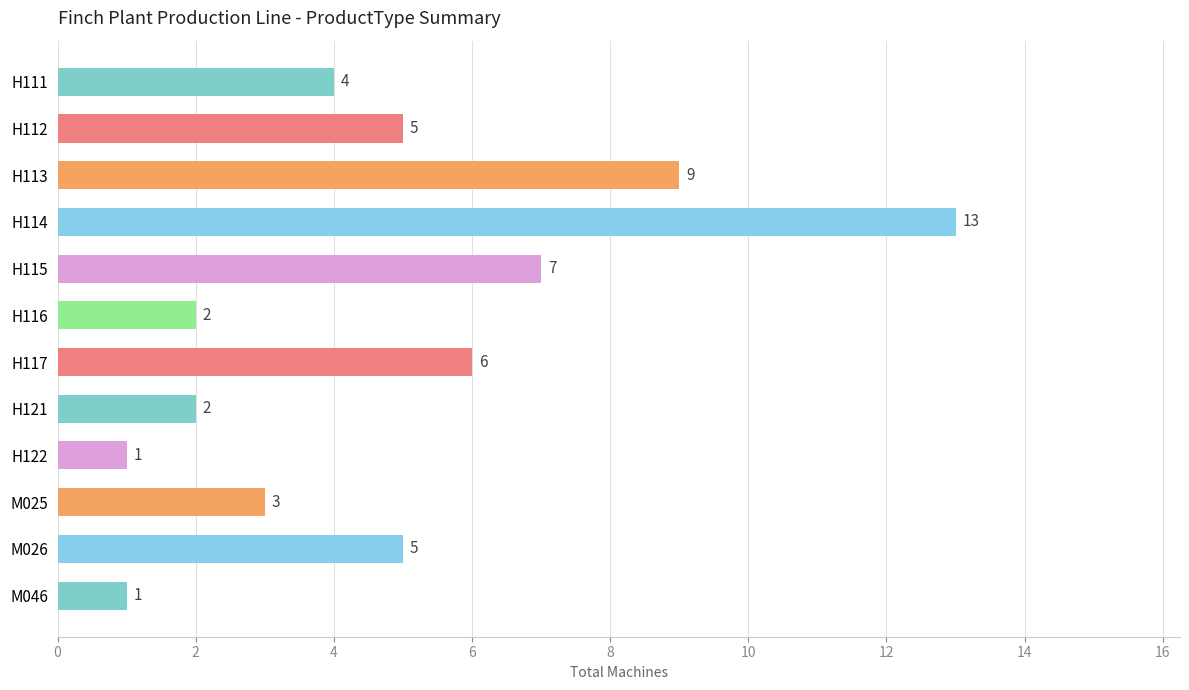

What is the difference between the values at H115 and H122?

6